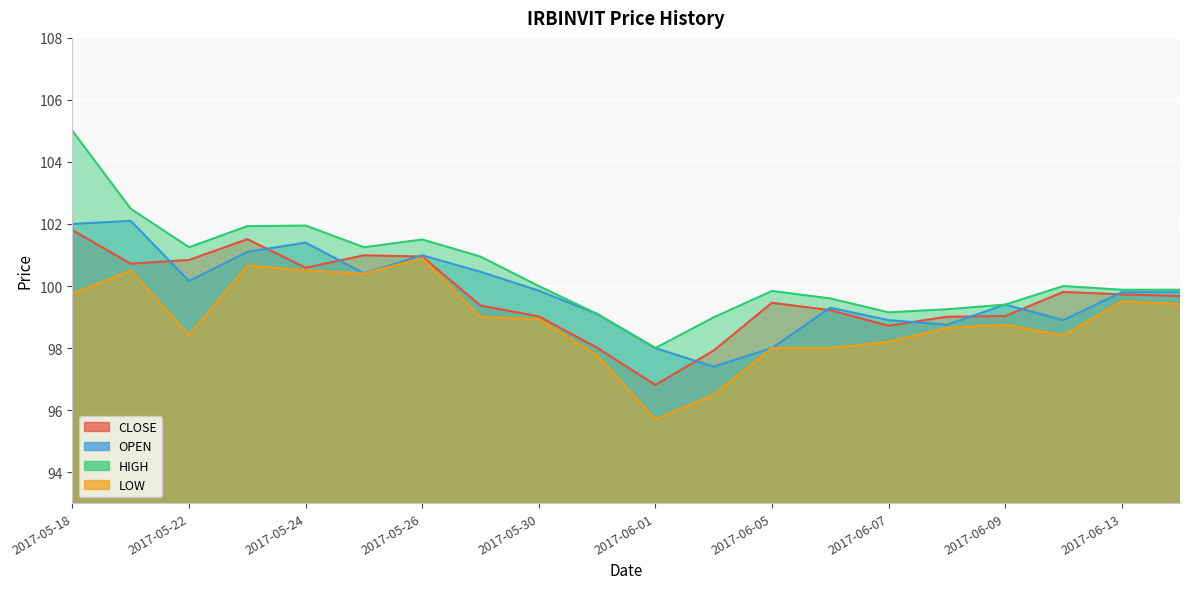

Rank the categories by CLOSE value from lowest to highest.

2017-06-01, 2017-06-02, 2017-05-31, 2017-06-07, 2017-06-08, 2017-05-30, 2017-06-09, 2017-06-06, 2017-05-29, 2017-06-05, 2017-06-14, 2017-06-13, 2017-06-12, 2017-05-24, 2017-05-19, 2017-05-22, 2017-05-26, 2017-05-25, 2017-05-23, 2017-05-18